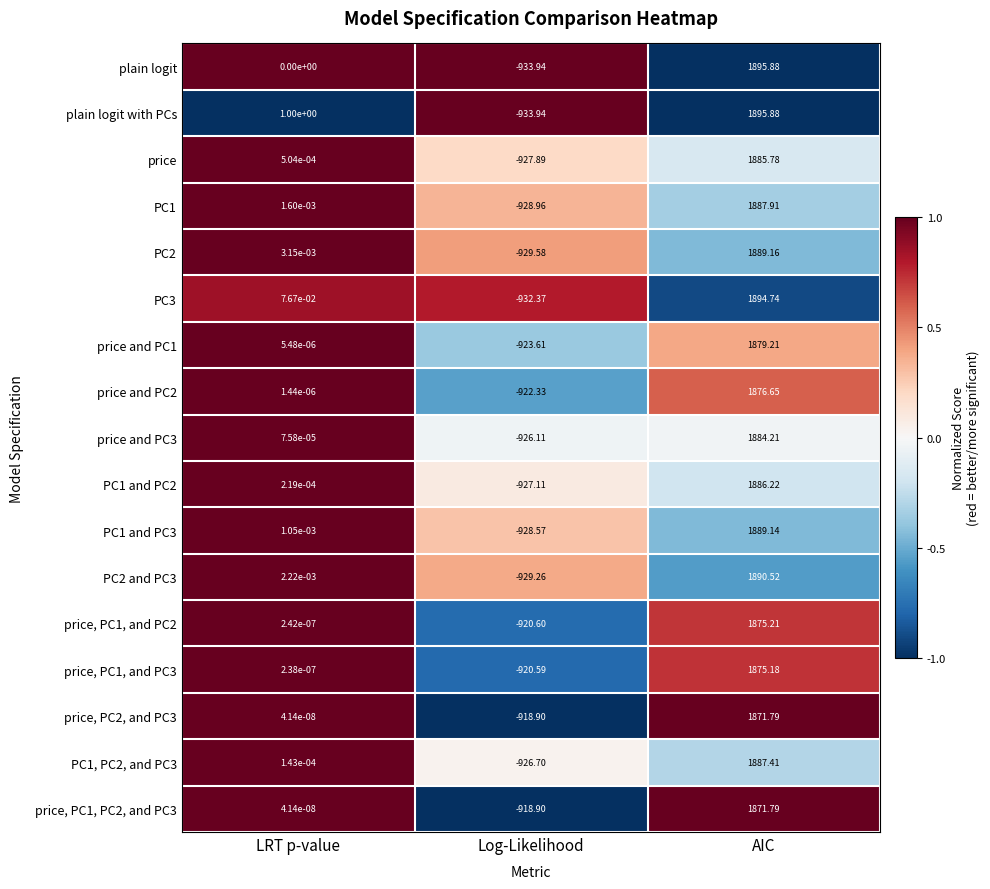

At which category is the sum across all series the highest?

AIC